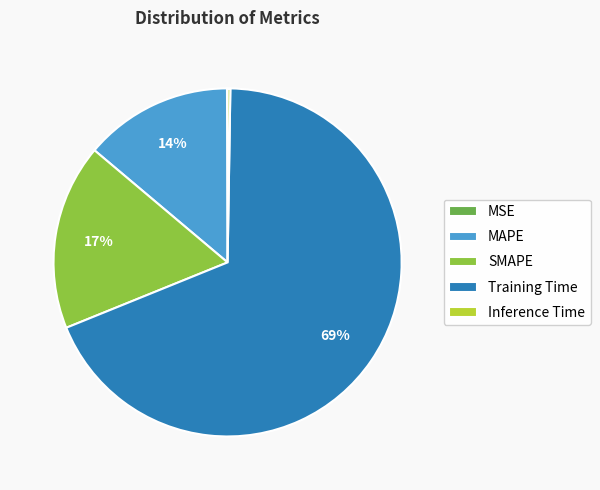

Do SMAPE and MAPE together represent more than half of the pie?

No